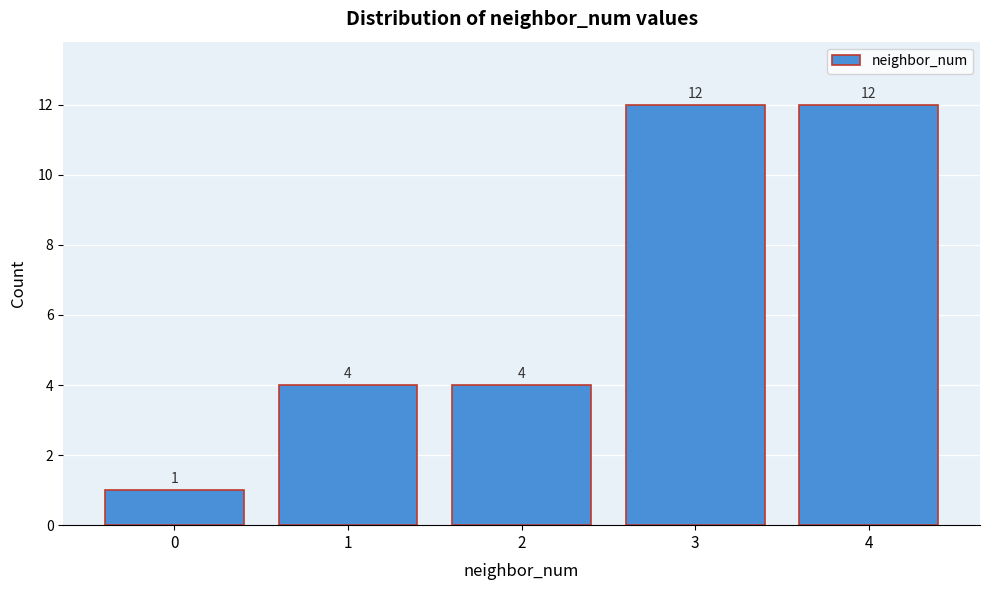

Reading right to left, extract all data points from this chart.

12	12	4	4	1